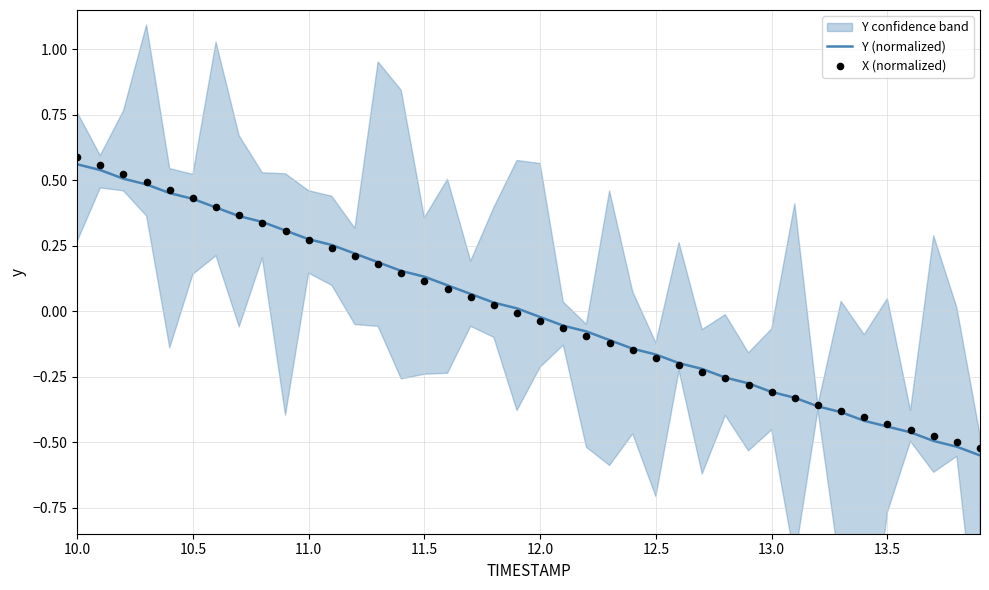

Which series reaches the maximum Y coordinate?

X (normalized)